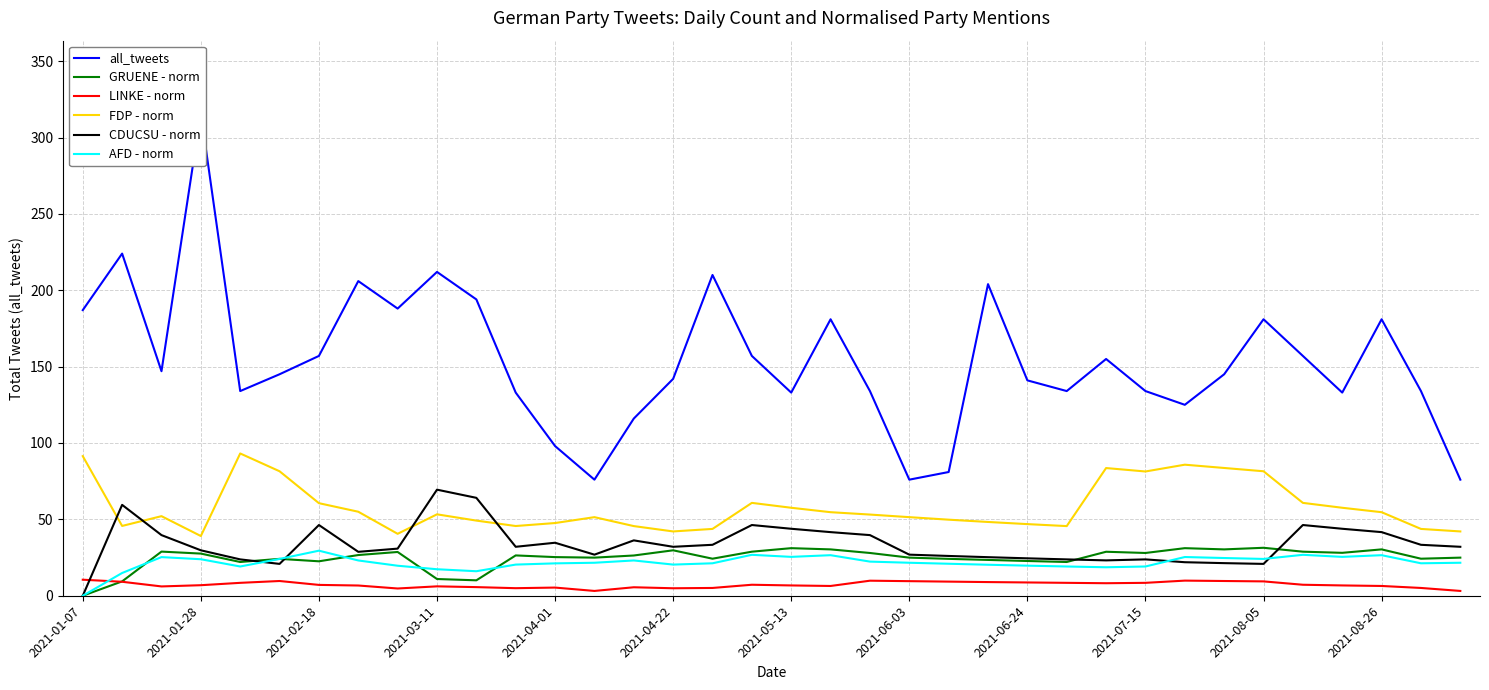

True or false: LINKE - norm and FDP - norm cross at least once.

False